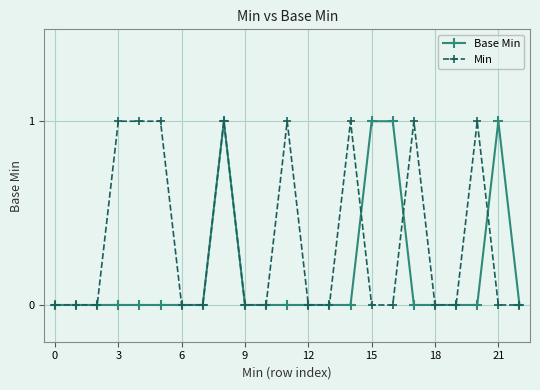

List the series in order of their overall mean, highest first.

Min, Base Min